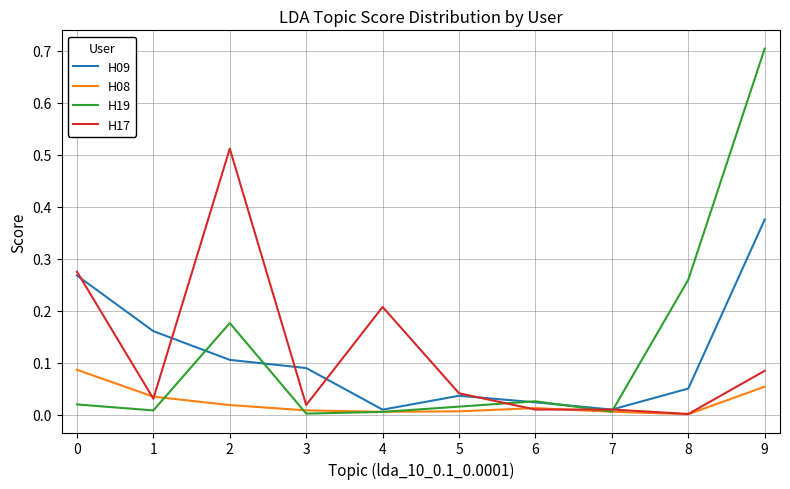

The value of H09 at 4 is 0.0. True or false?

True